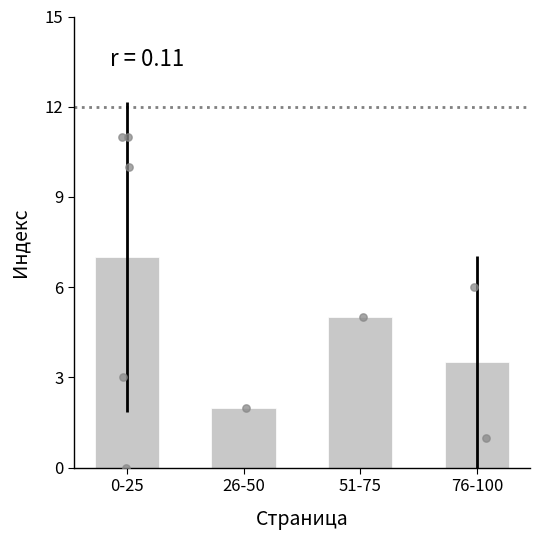

What is the change in value from 0-25 to 26-50?

-5.0